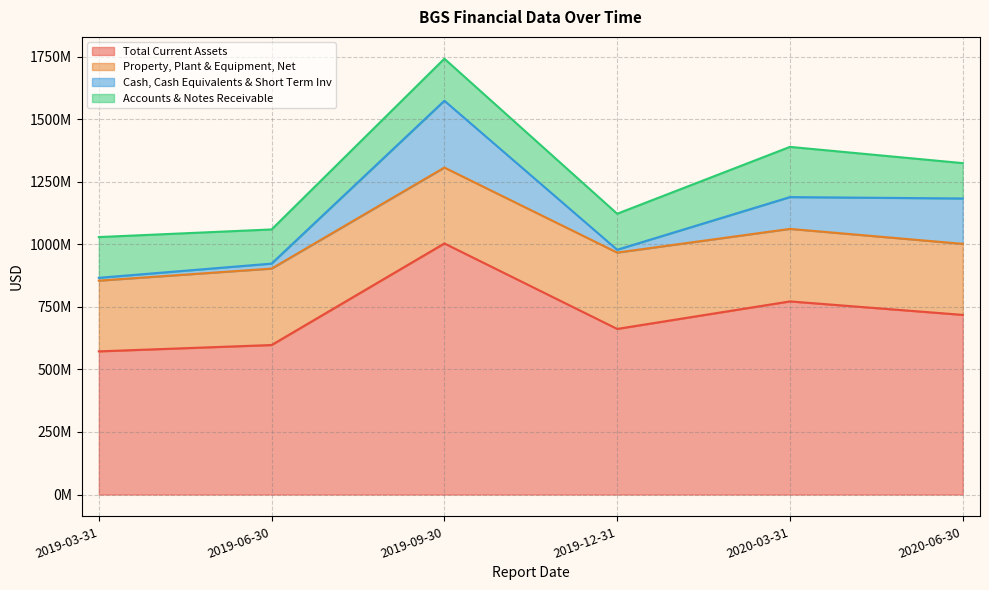

What is the average value of the Cash, Cash Equivalents & Short Term Inv series?

102964000